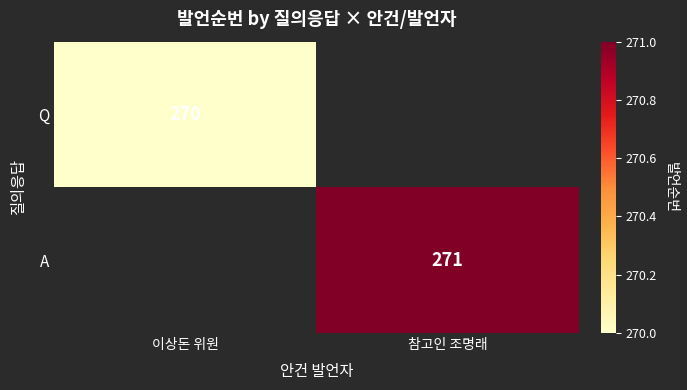

The Q series shows 270 at 이상돈 위원. True or false?

True